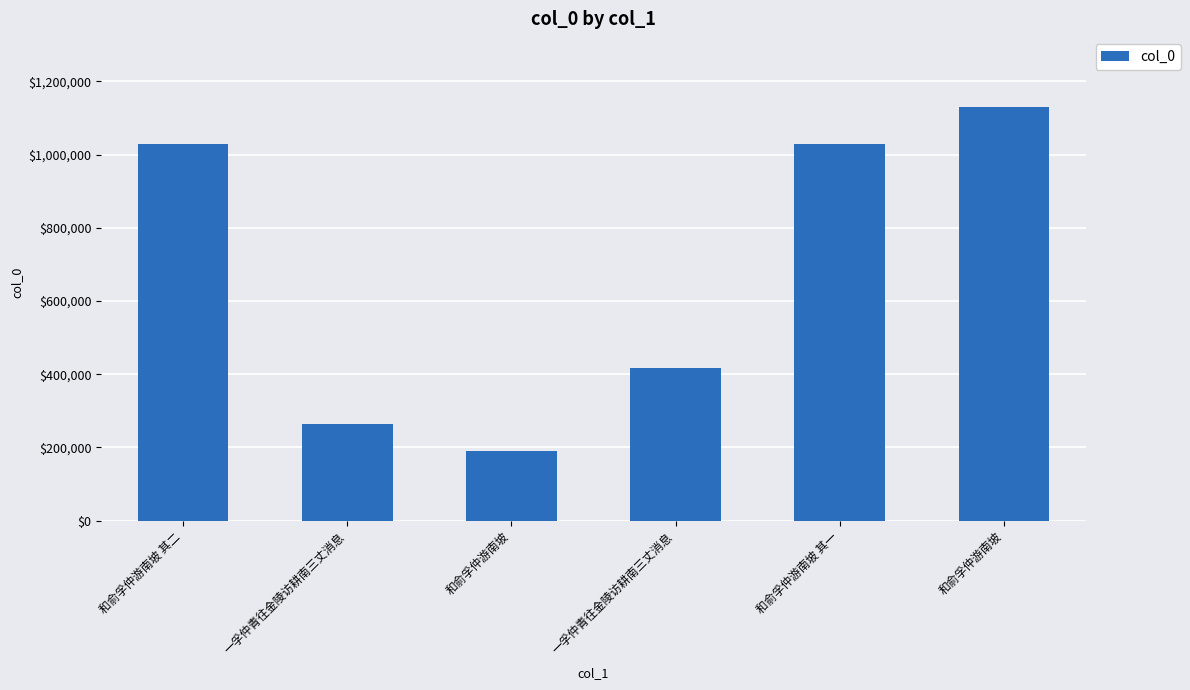

How many data points are less than 1028939?

3